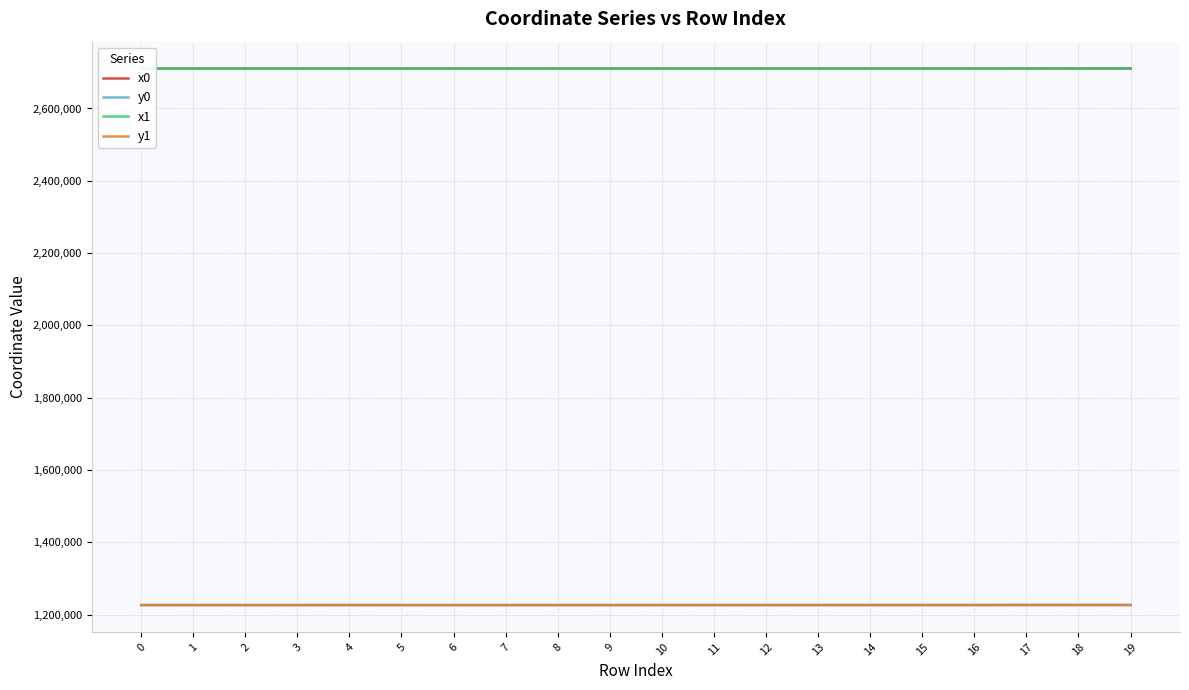

Is it true that y1 equals 2133111.7 at 19?

False